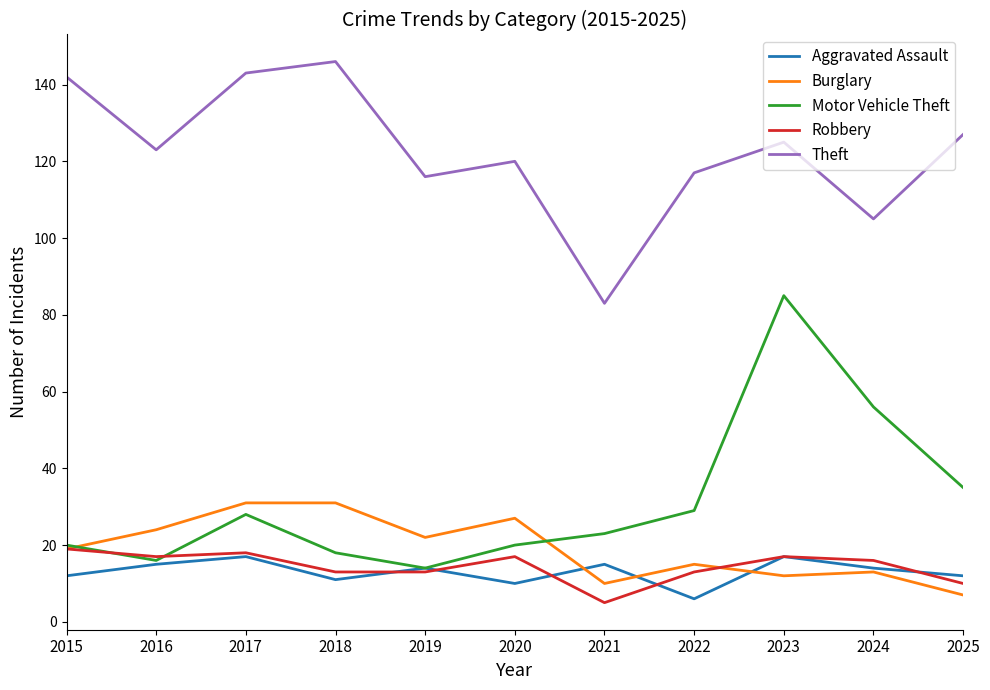

Rank the series at 2021 from lowest to highest value.

Robbery, Burglary, Aggravated Assault, Motor Vehicle Theft, Theft